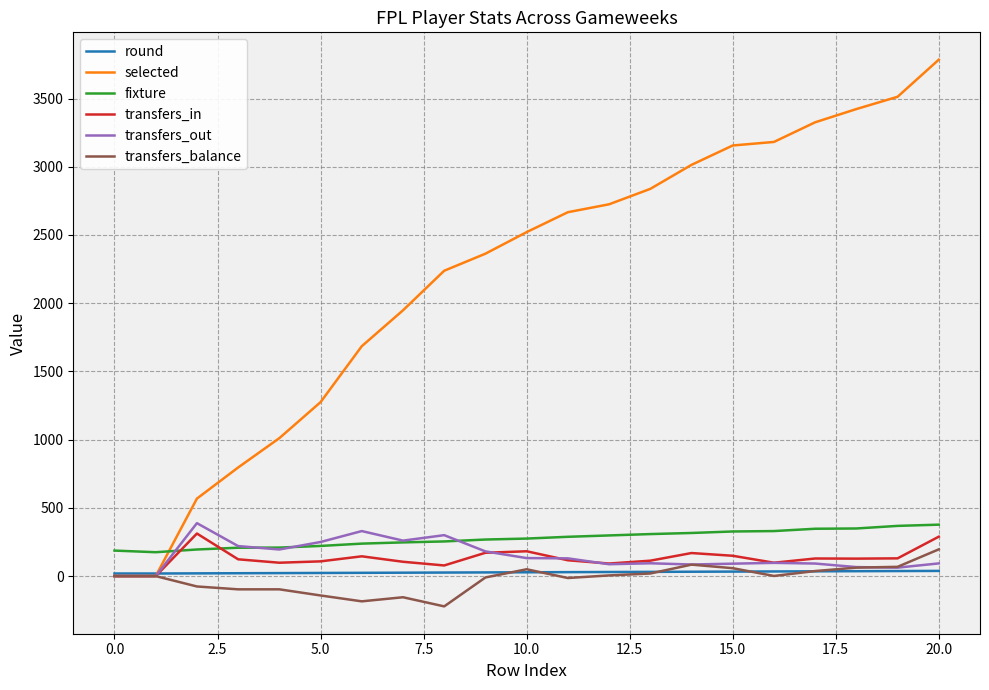

What is the highest value of the transfers_out series?

388